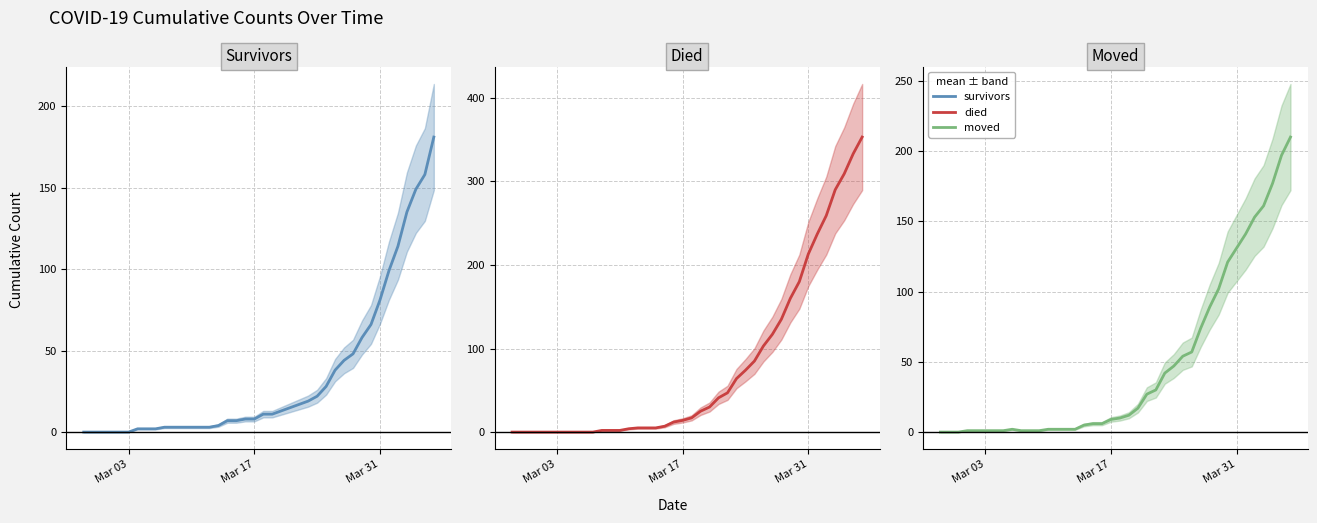

Reading left to right, what are all the values shown in this chart?

survivors: 0	0	0	0	0	0	2	2	2	3	3	3	3	3	3	4	7	7	8	8	11	11	13	15	17	19	22	28	38	44	48	58	66	81	99	114	135	149	158	181
died: 0	0	0	0	0	0	0	0	0	0	2	2	2	4	5	5	5	7	12	14	17	25	30	41	47	64	74	85	103	117	135	160	180	213	237	259	290	309	333	353
moved: 0	0	0	1	1	1	1	1	2	1	1	1	2	2	2	2	5	6	6	9	10	12	17	27	30	42	47	54	57	74	89	102	121	131	141	153	161	177	197	210